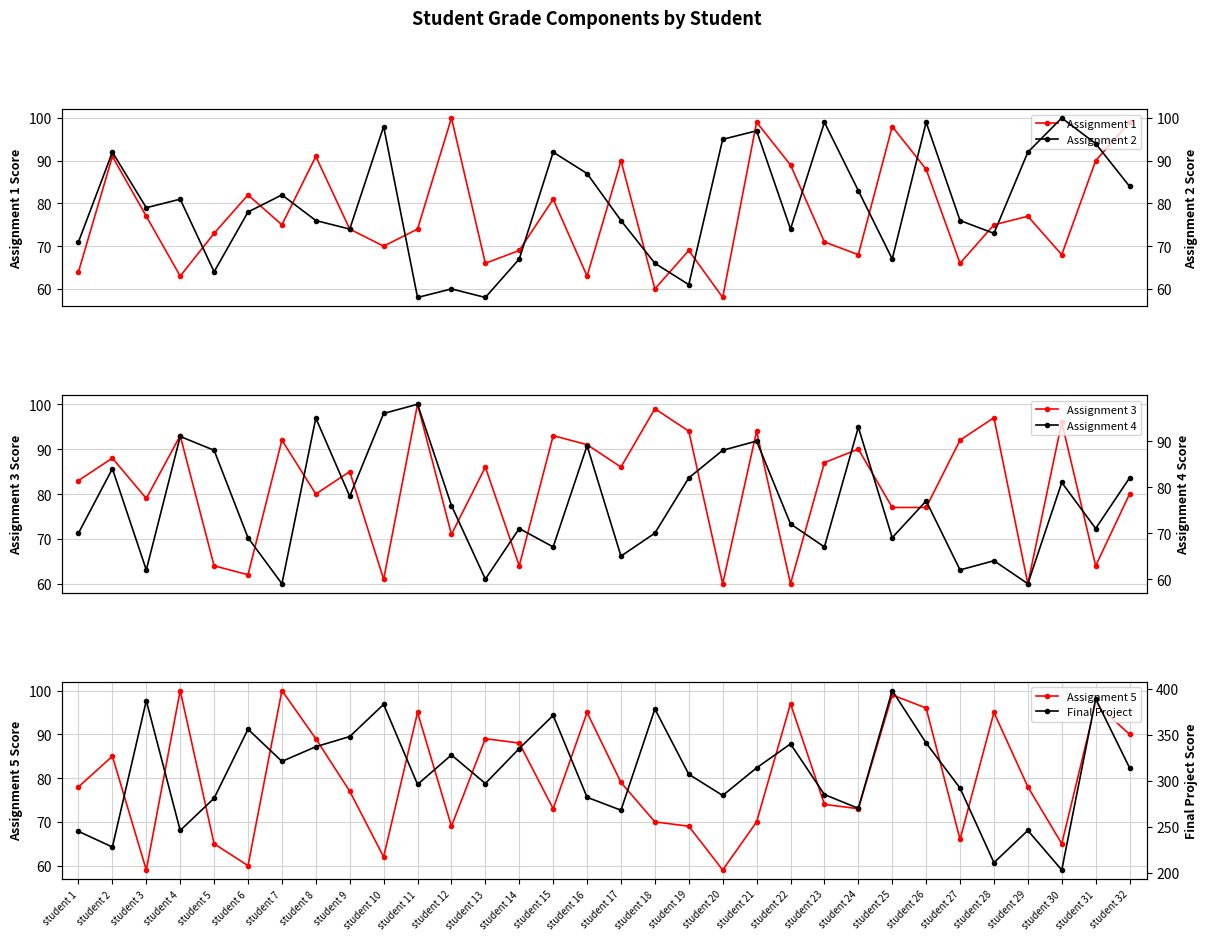

Does the chart display data point markers on the line(s)?

Yes